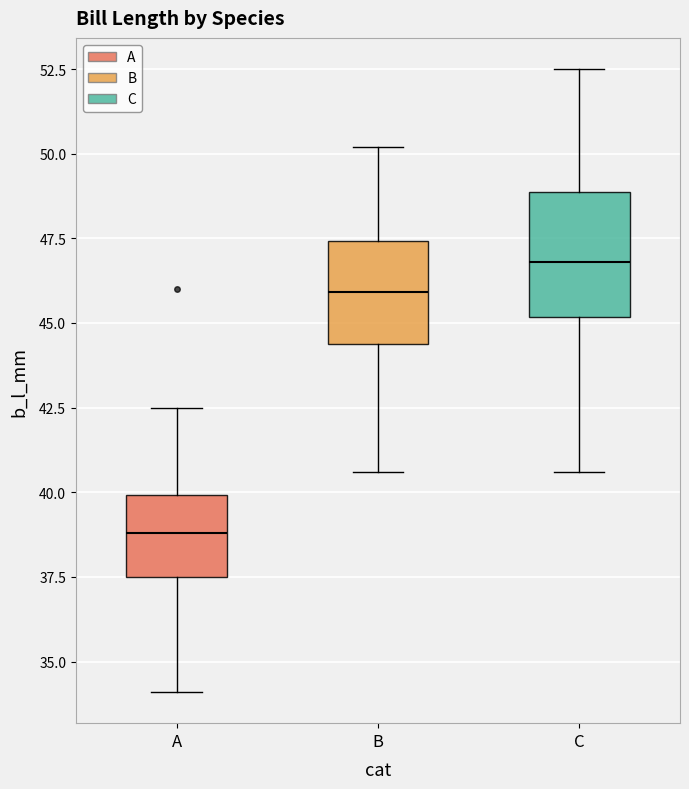

Reading left to right, read every box against the y-axis: the position of its median line, the range the box covers, and the ends of its whiskers. The values are not printed on the chart, so give them approximately, as read against the axis.

A: median 39.0, box 37.5 to 40.0, whiskers 34.0 to 42.5
B: median 46.0, box 44.5 to 47.5, whiskers 40.5 to 50.0
C: median 47.0, box 45.0 to 49.0, whiskers 40.5 to 52.5